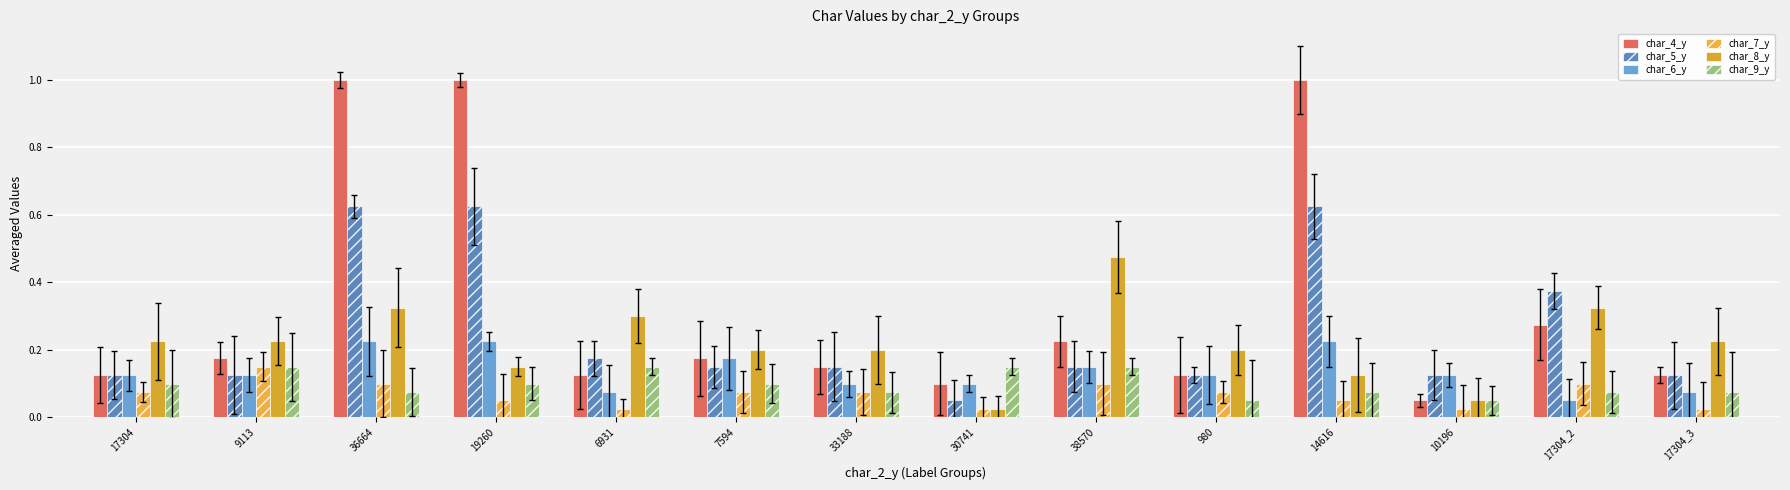

Which series has the largest total across all categories?

char_4_y